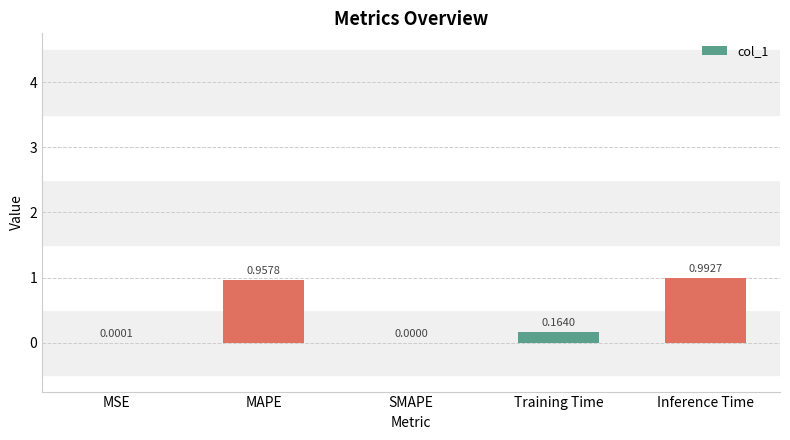

What is the average value?

0.4